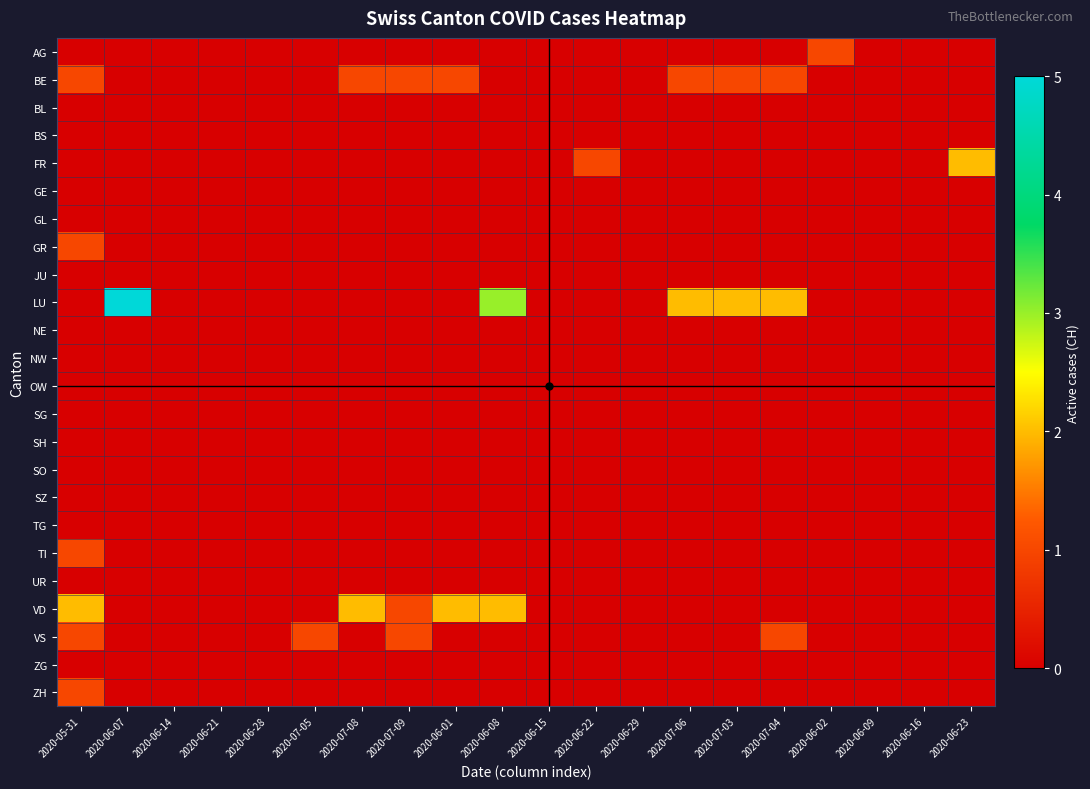

Reading right to left, list all the values displayed in this chart.

AG: 2020-06-23=0	2020-06-16=0	2020-06-09=0	2020-06-02=1	2020-07-04=0	2020-07-03=0	2020-07-06=0	2020-06-29=0	2020-06-22=0	2020-06-15=0	2020-06-08=0	2020-06-01=0	2020-07-09=0	2020-07-08=0	2020-07-05=0	2020-06-28=0	2020-06-21=0	2020-06-14=0	2020-06-07=0	2020-05-31=0
BE: 2020-06-23=0	2020-06-16=0	2020-06-09=0	2020-06-02=0	2020-07-04=1	2020-07-03=1	2020-07-06=1	2020-06-29=0	2020-06-22=0	2020-06-15=0	2020-06-08=0	2020-06-01=1	2020-07-09=1	2020-07-08=1	2020-07-05=0	2020-06-28=0	2020-06-21=0	2020-06-14=0	2020-06-07=0	2020-05-31=1
BL: 2020-06-23=0	2020-06-16=0	2020-06-09=0	2020-06-02=0	2020-07-04=0	2020-07-03=0	2020-07-06=0	2020-06-29=0	2020-06-22=0	2020-06-15=0	2020-06-08=0	2020-06-01=0	2020-07-09=0	2020-07-08=0	2020-07-05=0	2020-06-28=0	2020-06-21=0	2020-06-14=0	2020-06-07=0	2020-05-31=0
BS: 2020-06-23=0	2020-06-16=0	2020-06-09=0	2020-06-02=0	2020-07-04=0	2020-07-03=0	2020-07-06=0	2020-06-29=0	2020-06-22=0	2020-06-15=0	2020-06-08=0	2020-06-01=0	2020-07-09=0	2020-07-08=0	2020-07-05=0	2020-06-28=0	2020-06-21=0	2020-06-14=0	2020-06-07=0	2020-05-31=0
FR: 2020-06-23=2	2020-06-16=0	2020-06-09=0	2020-06-02=0	2020-07-04=0	2020-07-03=0	2020-07-06=0	2020-06-29=0	2020-06-22=1	2020-06-15=0	2020-06-08=0	2020-06-01=0	2020-07-09=0	2020-07-08=0	2020-07-05=0	2020-06-28=0	2020-06-21=0	2020-06-14=0	2020-06-07=0	2020-05-31=0
GE: 2020-06-23=0	2020-06-16=0	2020-06-09=0	2020-06-02=0	2020-07-04=0	2020-07-03=0	2020-07-06=0	2020-06-29=0	2020-06-22=0	2020-06-15=0	2020-06-08=0	2020-06-01=0	2020-07-09=0	2020-07-08=0	2020-07-05=0	2020-06-28=0	2020-06-21=0	2020-06-14=0	2020-06-07=0	2020-05-31=0
GL: 2020-06-23=0	2020-06-16=0	2020-06-09=0	2020-06-02=0	2020-07-04=0	2020-07-03=0	2020-07-06=0	2020-06-29=0	2020-06-22=0	2020-06-15=0	2020-06-08=0	2020-06-01=0	2020-07-09=0	2020-07-08=0	2020-07-05=0	2020-06-28=0	2020-06-21=0	2020-06-14=0	2020-06-07=0	2020-05-31=0
GR: 2020-06-23=0	2020-06-16=0	2020-06-09=0	2020-06-02=0	2020-07-04=0	2020-07-03=0	2020-07-06=0	2020-06-29=0	2020-06-22=0	2020-06-15=0	2020-06-08=0	2020-06-01=0	2020-07-09=0	2020-07-08=0	2020-07-05=0	2020-06-28=0	2020-06-21=0	2020-06-14=0	2020-06-07=0	2020-05-31=1
JU: 2020-06-23=0	2020-06-16=0	2020-06-09=0	2020-06-02=0	2020-07-04=0	2020-07-03=0	2020-07-06=0	2020-06-29=0	2020-06-22=0	2020-06-15=0	2020-06-08=0	2020-06-01=0	2020-07-09=0	2020-07-08=0	2020-07-05=0	2020-06-28=0	2020-06-21=0	2020-06-14=0	2020-06-07=0	2020-05-31=0
LU: 2020-06-23=0	2020-06-16=0	2020-06-09=0	2020-06-02=0	2020-07-04=2	2020-07-03=2	2020-07-06=2	2020-06-29=0	2020-06-22=0	2020-06-15=0	2020-06-08=3	2020-06-01=0	2020-07-09=0	2020-07-08=0	2020-07-05=0	2020-06-28=0	2020-06-21=0	2020-06-14=0	2020-06-07=5	2020-05-31=0
NE: 2020-06-23=0	2020-06-16=0	2020-06-09=0	2020-06-02=0	2020-07-04=0	2020-07-03=0	2020-07-06=0	2020-06-29=0	2020-06-22=0	2020-06-15=0	2020-06-08=0	2020-06-01=0	2020-07-09=0	2020-07-08=0	2020-07-05=0	2020-06-28=0	2020-06-21=0	2020-06-14=0	2020-06-07=0	2020-05-31=0
NW: 2020-06-23=0	2020-06-16=0	2020-06-09=0	2020-06-02=0	2020-07-04=0	2020-07-03=0	2020-07-06=0	2020-06-29=0	2020-06-22=0	2020-06-15=0	2020-06-08=0	2020-06-01=0	2020-07-09=0	2020-07-08=0	2020-07-05=0	2020-06-28=0	2020-06-21=0	2020-06-14=0	2020-06-07=0	2020-05-31=0
OW: 2020-06-23=0	2020-06-16=0	2020-06-09=0	2020-06-02=0	2020-07-04=0	2020-07-03=0	2020-07-06=0	2020-06-29=0	2020-06-22=0	2020-06-15=0	2020-06-08=0	2020-06-01=0	2020-07-09=0	2020-07-08=0	2020-07-05=0	2020-06-28=0	2020-06-21=0	2020-06-14=0	2020-06-07=0	2020-05-31=0
SG: 2020-06-23=0	2020-06-16=0	2020-06-09=0	2020-06-02=0	2020-07-04=0	2020-07-03=0	2020-07-06=0	2020-06-29=0	2020-06-22=0	2020-06-15=0	2020-06-08=0	2020-06-01=0	2020-07-09=0	2020-07-08=0	2020-07-05=0	2020-06-28=0	2020-06-21=0	2020-06-14=0	2020-06-07=0	2020-05-31=0
SH: 2020-06-23=0	2020-06-16=0	2020-06-09=0	2020-06-02=0	2020-07-04=0	2020-07-03=0	2020-07-06=0	2020-06-29=0	2020-06-22=0	2020-06-15=0	2020-06-08=0	2020-06-01=0	2020-07-09=0	2020-07-08=0	2020-07-05=0	2020-06-28=0	2020-06-21=0	2020-06-14=0	2020-06-07=0	2020-05-31=0
SO: 2020-06-23=0	2020-06-16=0	2020-06-09=0	2020-06-02=0	2020-07-04=0	2020-07-03=0	2020-07-06=0	2020-06-29=0	2020-06-22=0	2020-06-15=0	2020-06-08=0	2020-06-01=0	2020-07-09=0	2020-07-08=0	2020-07-05=0	2020-06-28=0	2020-06-21=0	2020-06-14=0	2020-06-07=0	2020-05-31=0
SZ: 2020-06-23=0	2020-06-16=0	2020-06-09=0	2020-06-02=0	2020-07-04=0	2020-07-03=0	2020-07-06=0	2020-06-29=0	2020-06-22=0	2020-06-15=0	2020-06-08=0	2020-06-01=0	2020-07-09=0	2020-07-08=0	2020-07-05=0	2020-06-28=0	2020-06-21=0	2020-06-14=0	2020-06-07=0	2020-05-31=0
TG: 2020-06-23=0	2020-06-16=0	2020-06-09=0	2020-06-02=0	2020-07-04=0	2020-07-03=0	2020-07-06=0	2020-06-29=0	2020-06-22=0	2020-06-15=0	2020-06-08=0	2020-06-01=0	2020-07-09=0	2020-07-08=0	2020-07-05=0	2020-06-28=0	2020-06-21=0	2020-06-14=0	2020-06-07=0	2020-05-31=0
TI: 2020-06-23=0	2020-06-16=0	2020-06-09=0	2020-06-02=0	2020-07-04=0	2020-07-03=0	2020-07-06=0	2020-06-29=0	2020-06-22=0	2020-06-15=0	2020-06-08=0	2020-06-01=0	2020-07-09=0	2020-07-08=0	2020-07-05=0	2020-06-28=0	2020-06-21=0	2020-06-14=0	2020-06-07=0	2020-05-31=1
UR: 2020-06-23=0	2020-06-16=0	2020-06-09=0	2020-06-02=0	2020-07-04=0	2020-07-03=0	2020-07-06=0	2020-06-29=0	2020-06-22=0	2020-06-15=0	2020-06-08=0	2020-06-01=0	2020-07-09=0	2020-07-08=0	2020-07-05=0	2020-06-28=0	2020-06-21=0	2020-06-14=0	2020-06-07=0	2020-05-31=0
VD: 2020-06-23=0	2020-06-16=0	2020-06-09=0	2020-06-02=0	2020-07-04=0	2020-07-03=0	2020-07-06=0	2020-06-29=0	2020-06-22=0	2020-06-15=0	2020-06-08=2	2020-06-01=2	2020-07-09=1	2020-07-08=2	2020-07-05=0	2020-06-28=0	2020-06-21=0	2020-06-14=0	2020-06-07=0	2020-05-31=2
VS: 2020-06-23=0	2020-06-16=0	2020-06-09=0	2020-06-02=0	2020-07-04=1	2020-07-03=0	2020-07-06=0	2020-06-29=0	2020-06-22=0	2020-06-15=0	2020-06-08=0	2020-06-01=0	2020-07-09=1	2020-07-08=0	2020-07-05=1	2020-06-28=0	2020-06-21=0	2020-06-14=0	2020-06-07=0	2020-05-31=1
ZG: 2020-06-23=0	2020-06-16=0	2020-06-09=0	2020-06-02=0	2020-07-04=0	2020-07-03=0	2020-07-06=0	2020-06-29=0	2020-06-22=0	2020-06-15=0	2020-06-08=0	2020-06-01=0	2020-07-09=0	2020-07-08=0	2020-07-05=0	2020-06-28=0	2020-06-21=0	2020-06-14=0	2020-06-07=0	2020-05-31=0
ZH: 2020-06-23=0	2020-06-16=0	2020-06-09=0	2020-06-02=0	2020-07-04=0	2020-07-03=0	2020-07-06=0	2020-06-29=0	2020-06-22=0	2020-06-15=0	2020-06-08=0	2020-06-01=0	2020-07-09=0	2020-07-08=0	2020-07-05=0	2020-06-28=0	2020-06-21=0	2020-06-14=0	2020-06-07=0	2020-05-31=1